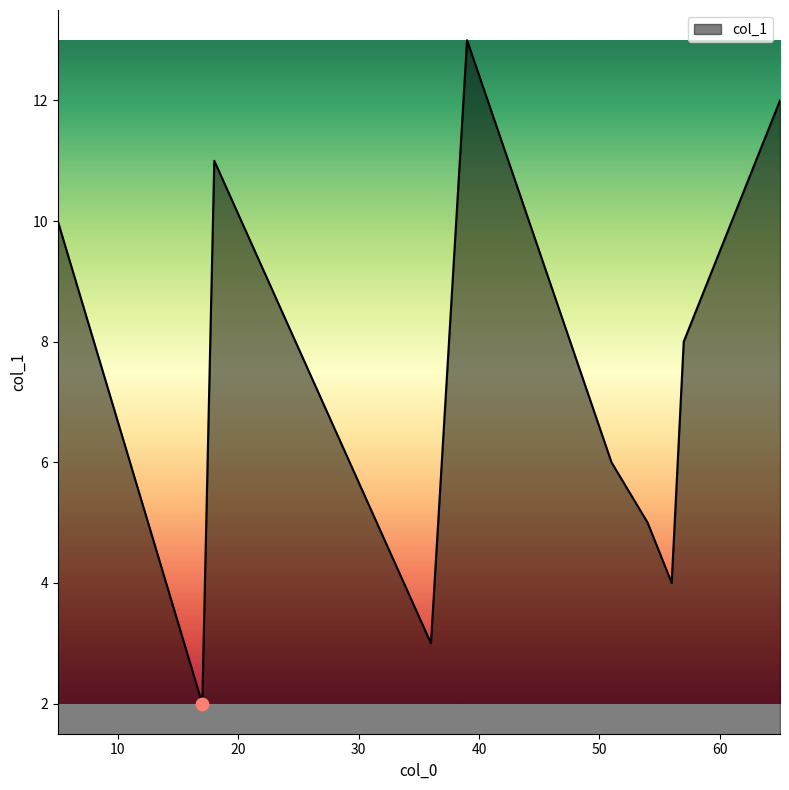

What is the difference between the maximum and minimum values?

11.0